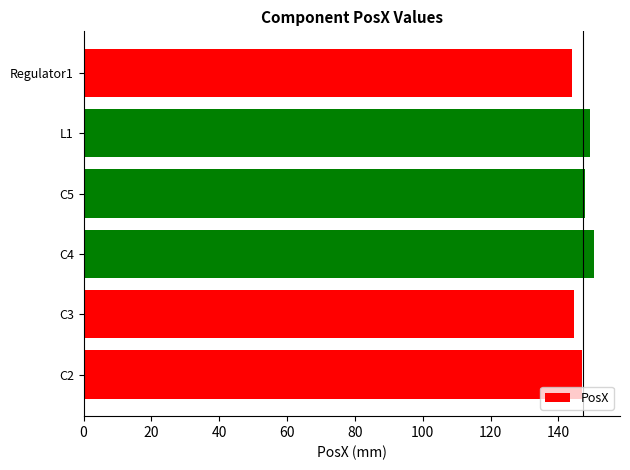

What is the minimum value shown in the chart?

144.0